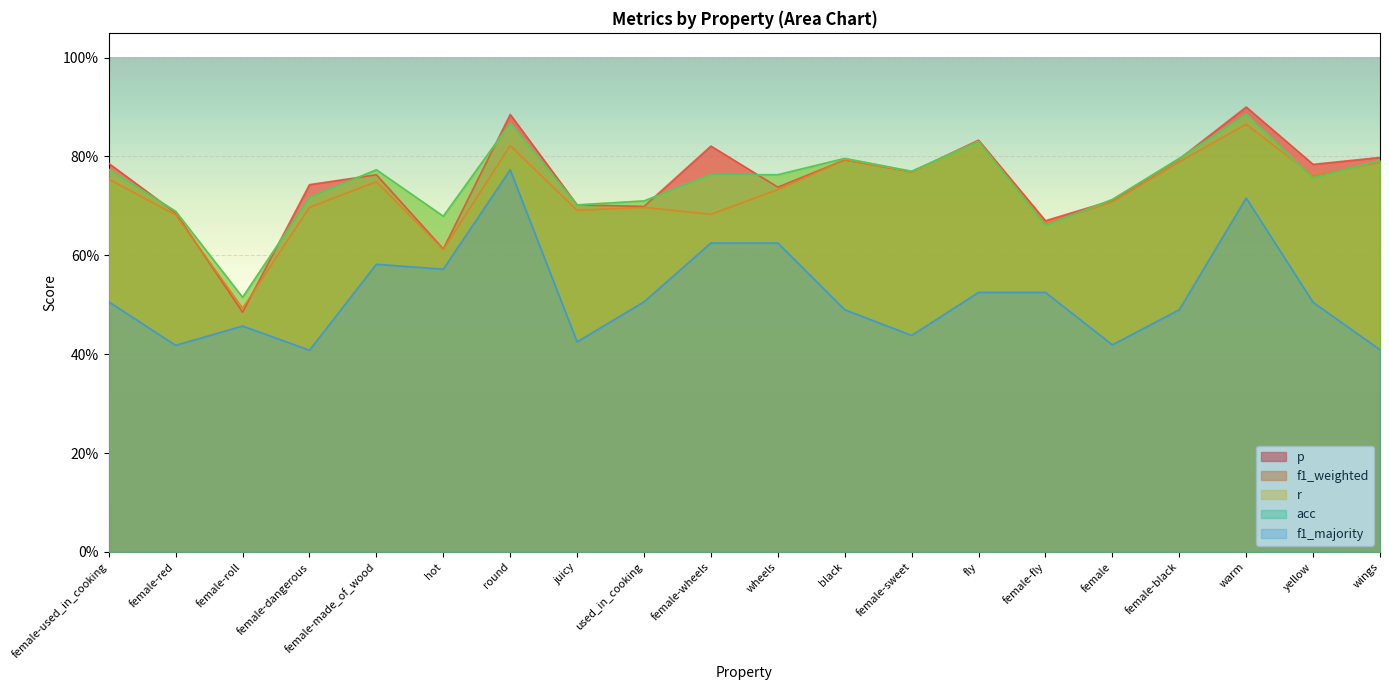

What is the average value of the f1_majority series?

0.5